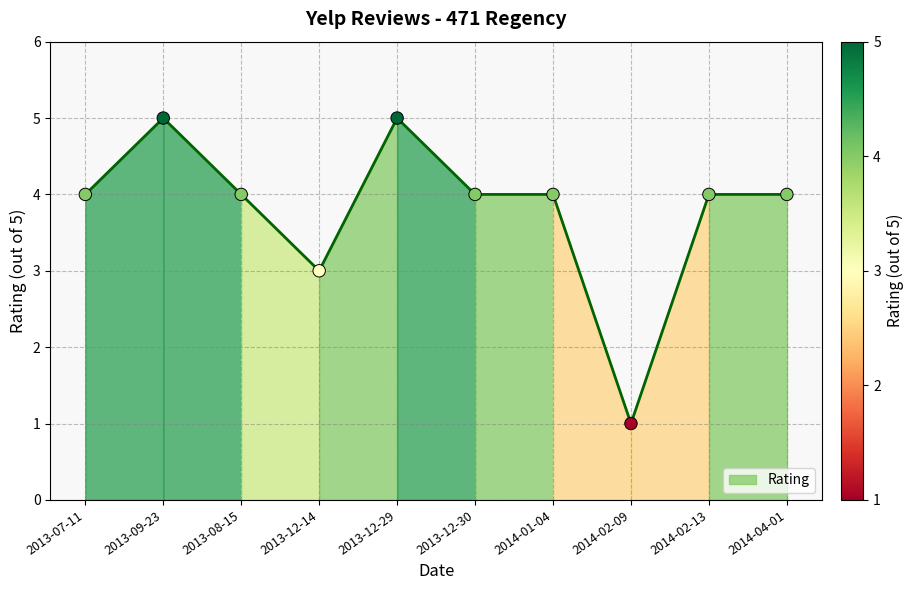

Which has a higher value, 2013-12-14 or 2013-07-11?

2013-07-11